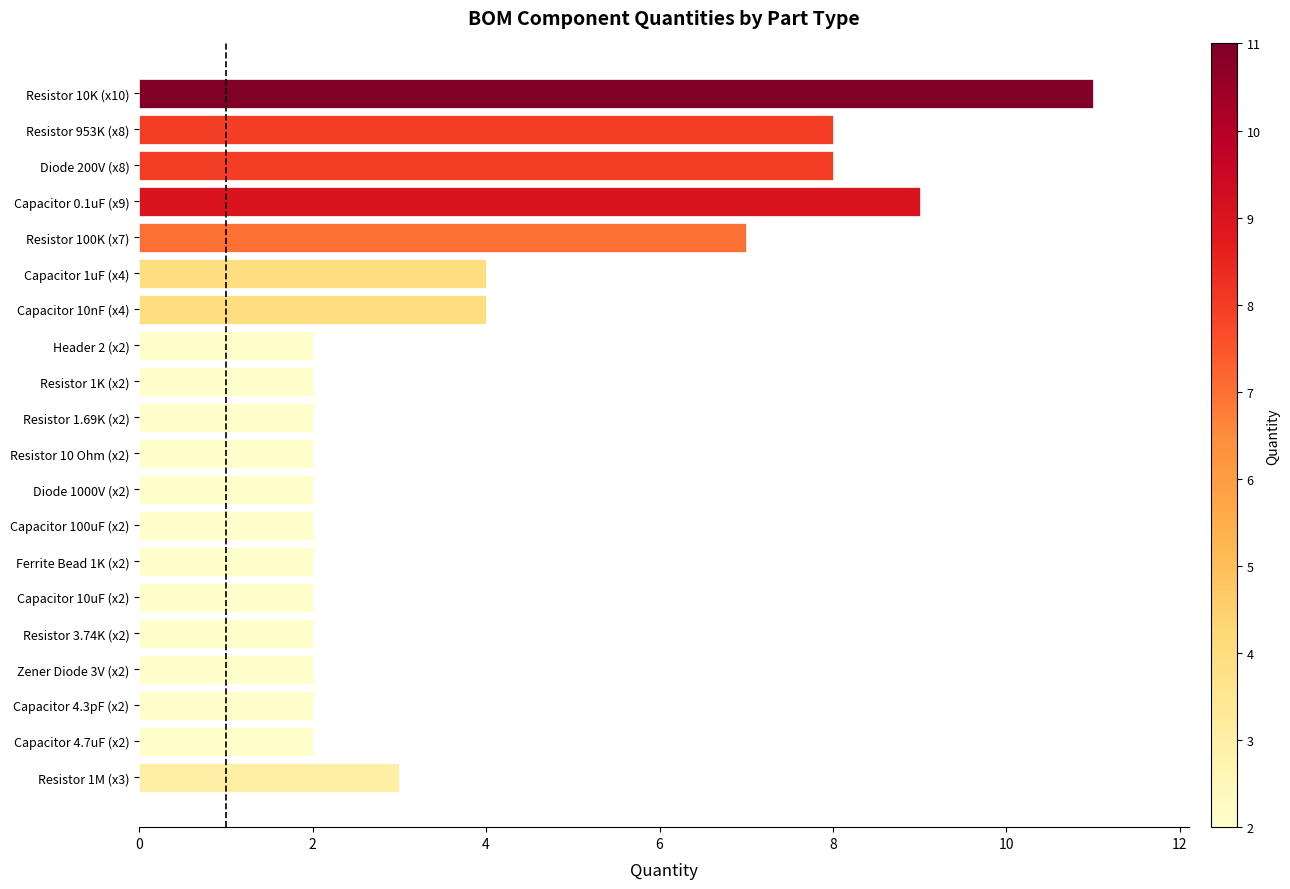

How many distinct data groups are displayed?

1